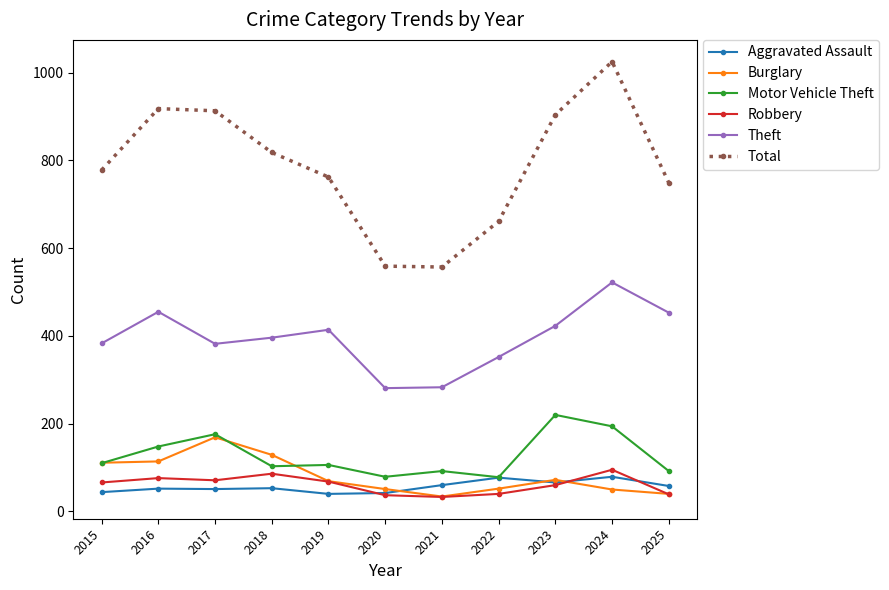

What is the value of the Burglary point at the 9th from the left?

72